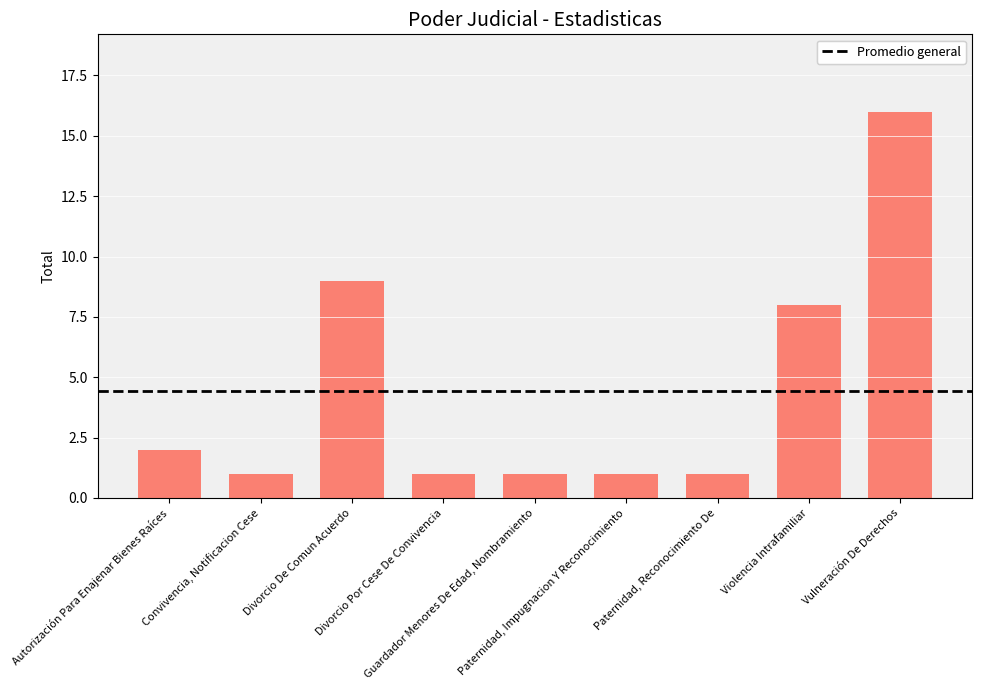

What is the change in value from Convivencia, Notificacion Cese to Violencia Intrafamiliar?

+7